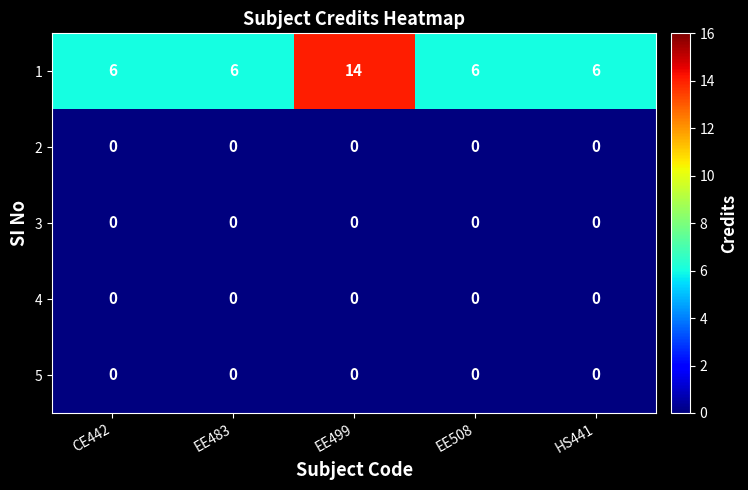

Count the 1 values in the range 6 to 7.

4